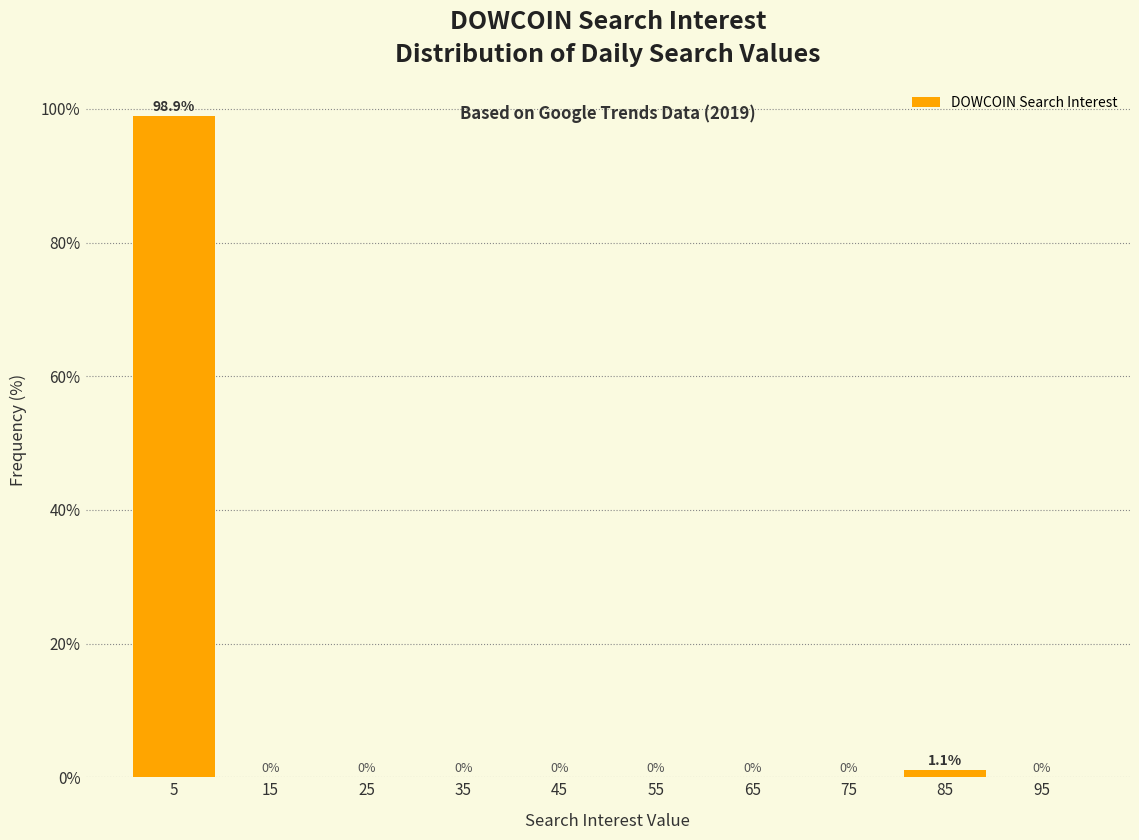

Over which range of the x-axis is the bar tallest?

0 to 10